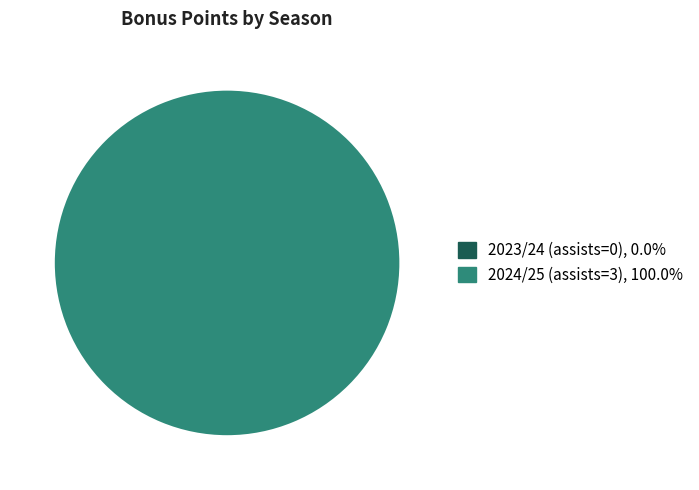

Rank the categories by value from lowest to highest.

2023/24 (assists=0), 2024/25 (assists=3)